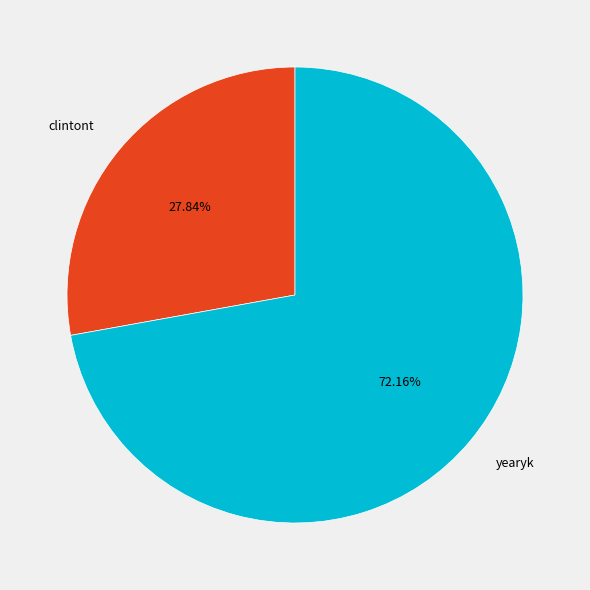

To the nearest percent, what is the difference between the clintont and yearyk slice percentages?

44%